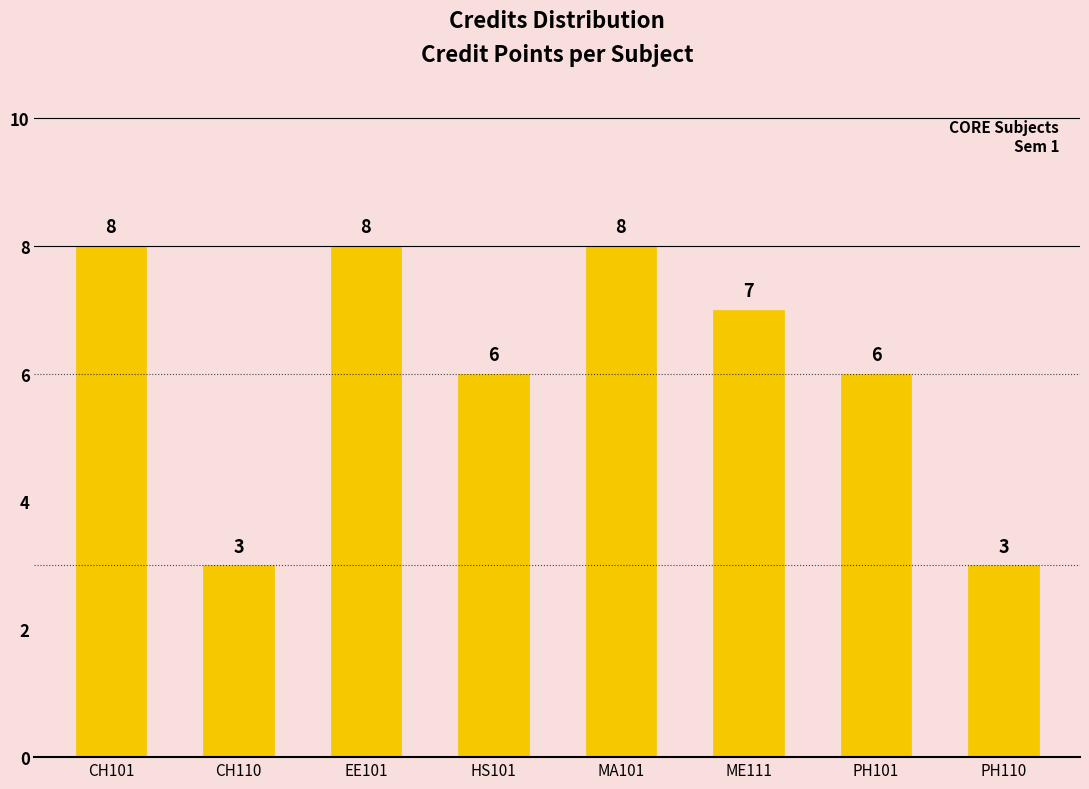

What position from the left is ME111?

6